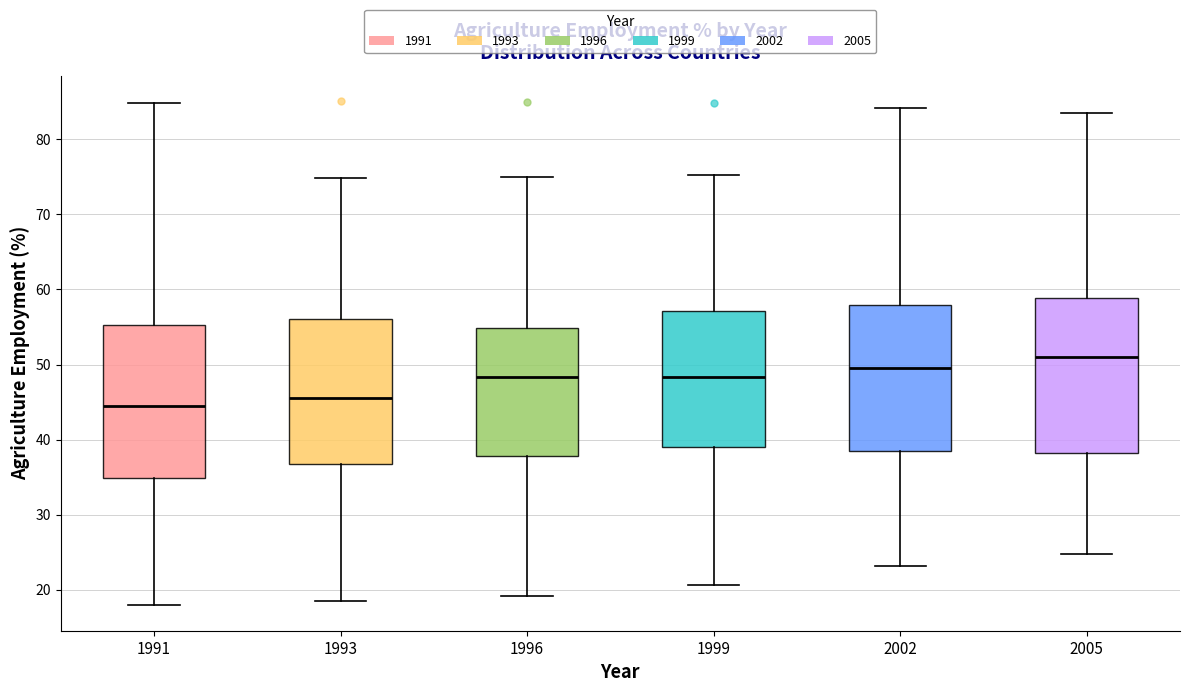

Reading left to right, transcribe this box plot: for each box, give where its median line is, the range the box spans, and where its two whiskers end, as read against the y-axis. The values are not printed on the chart, so give them approximately, as read against the axis.

1991: median 45, box 35 to 55, whiskers 18 to 85
1993: median 46, box 37 to 56, whiskers 19 to 75
1996: median 48, box 38 to 55, whiskers 19 to 75
1999: median 48, box 39 to 57, whiskers 21 to 75
2002: median 50, box 38 to 58, whiskers 23 to 84
2005: median 51, box 38 to 59, whiskers 25 to 84